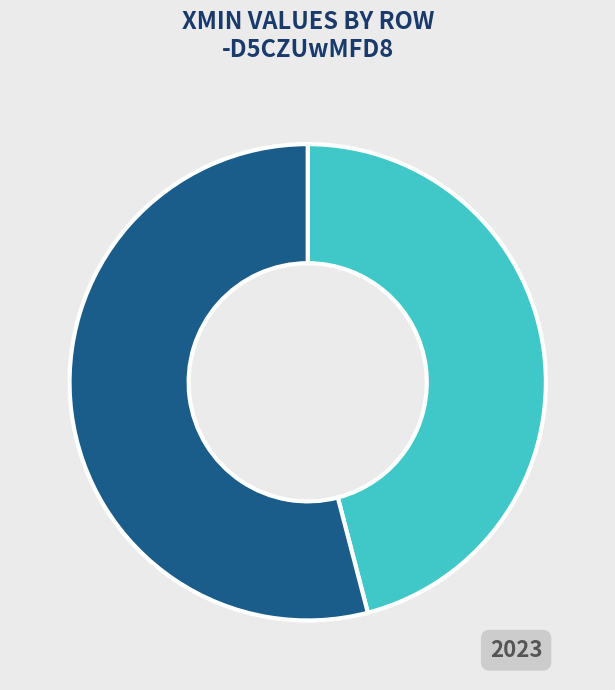

Do Row 0 and Row 1 together represent more than half of the pie?

Yes